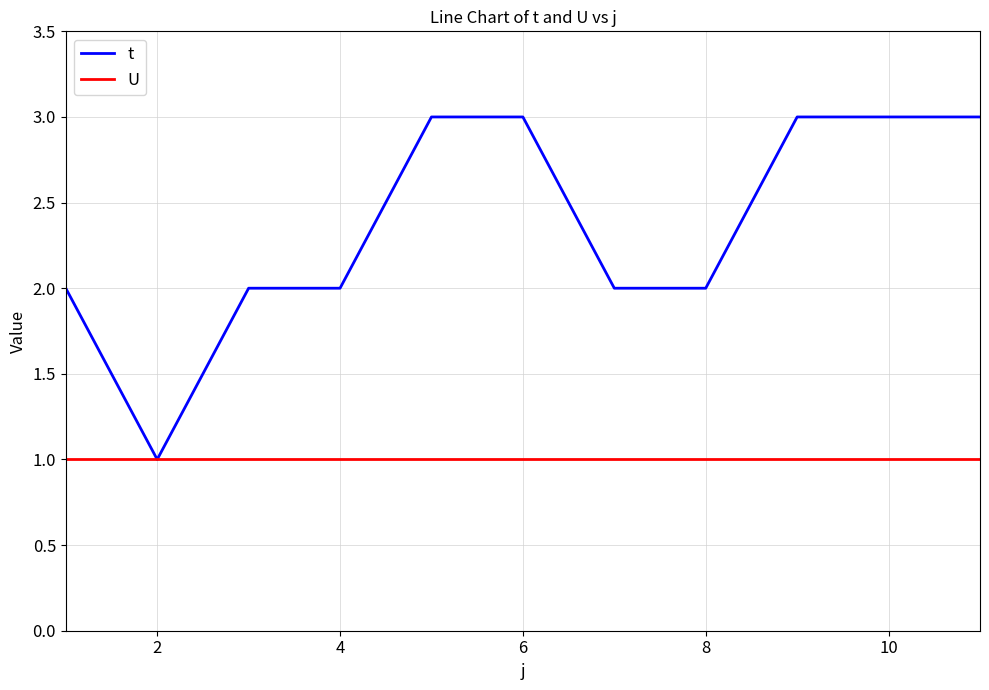

Reading left to right, what are all the values shown in this chart?

t: 2	1	2	2	3	3	2	2	3	3	3
U: 1	1	1	1	1	1	1	1	1	1	1